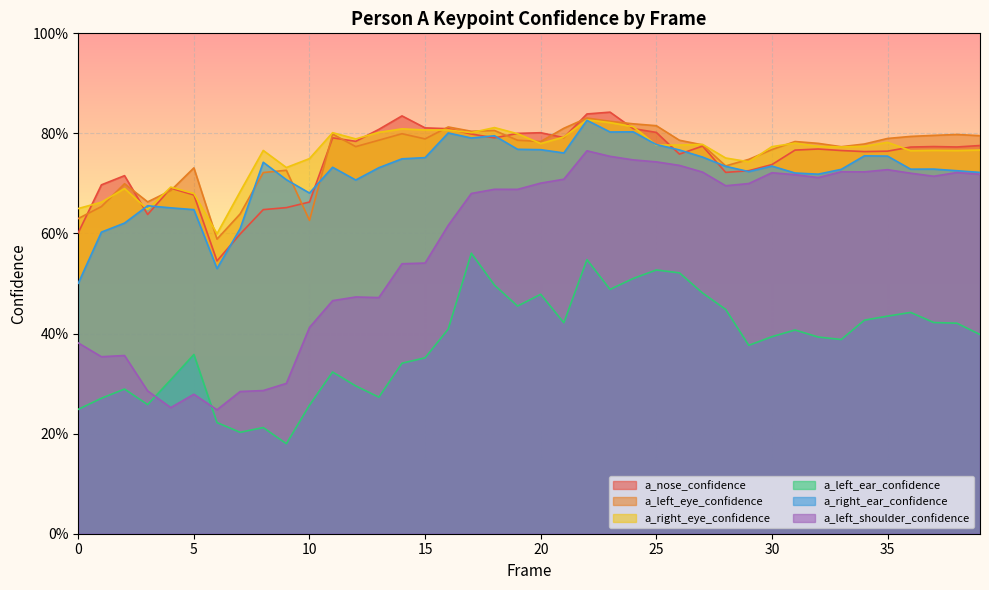

The value of a_right_ear_confidence at 25 is 0.3. True or false?

False